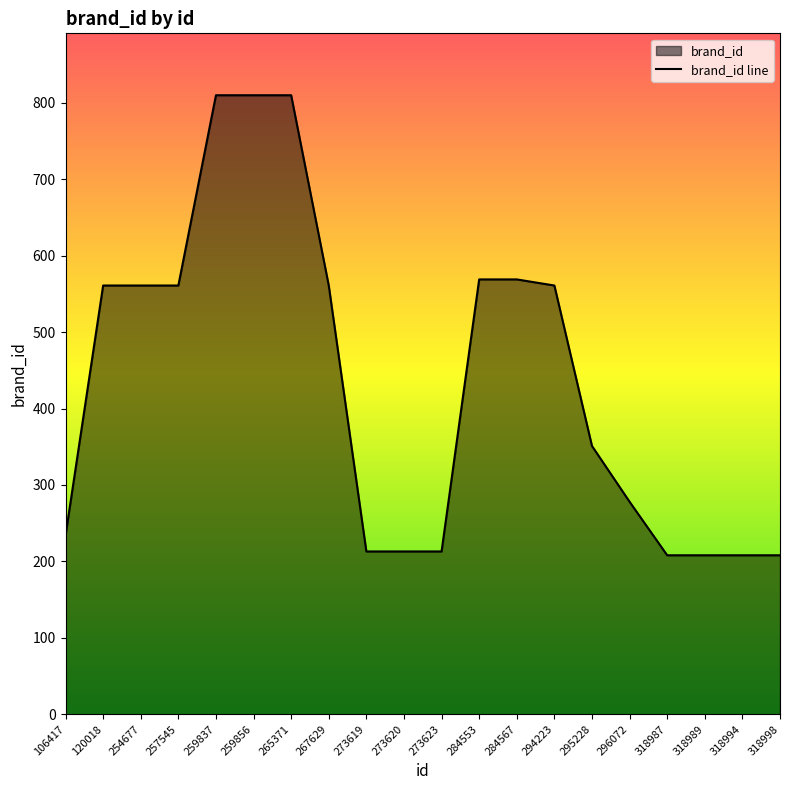

Between 284553 and 257545, which is larger?

284553